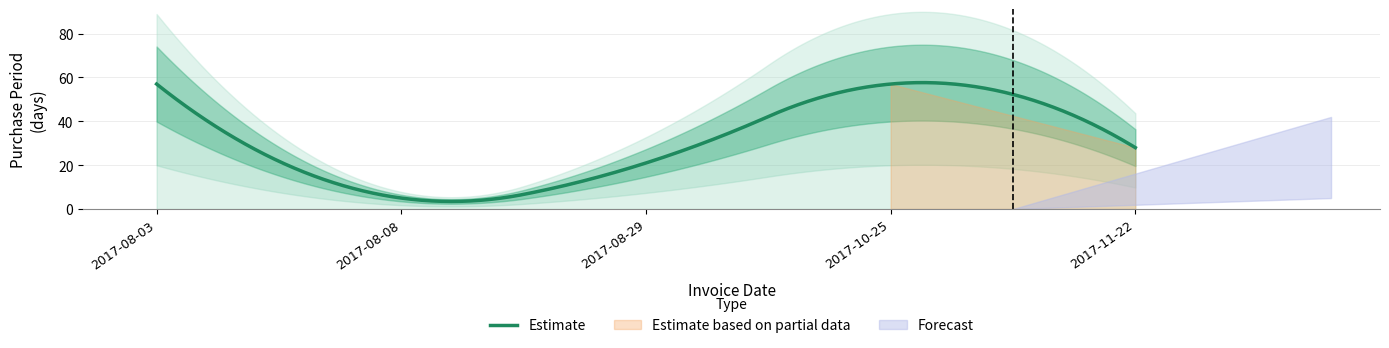

Where is the first local minimum?

2017-08-08